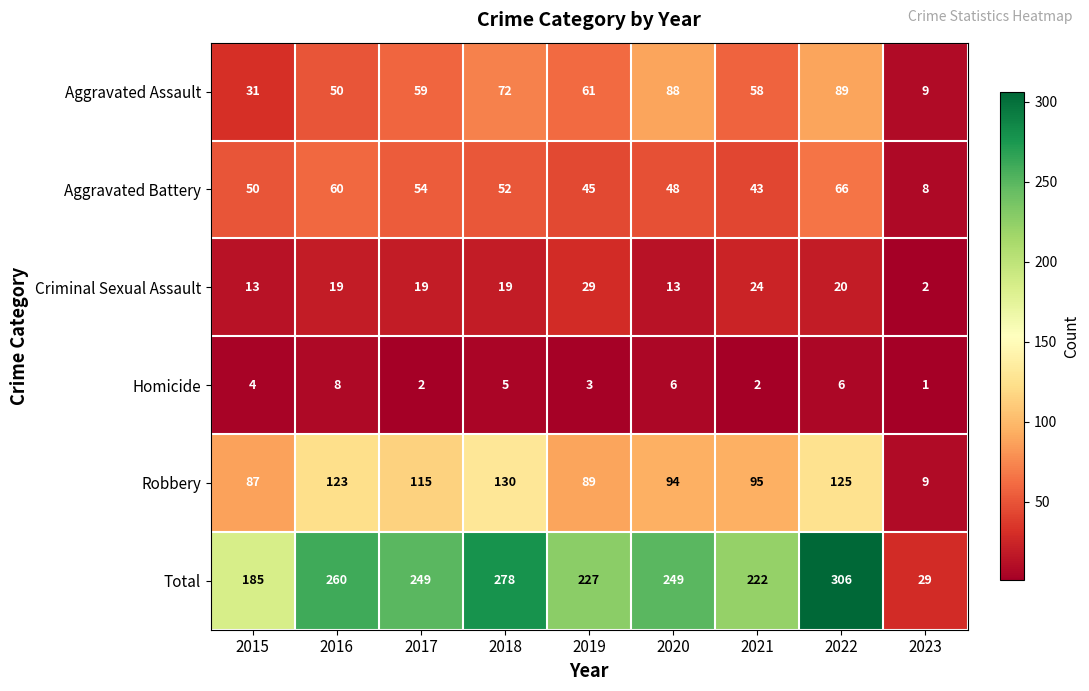

At which label does Homicide reach its peak?

2016